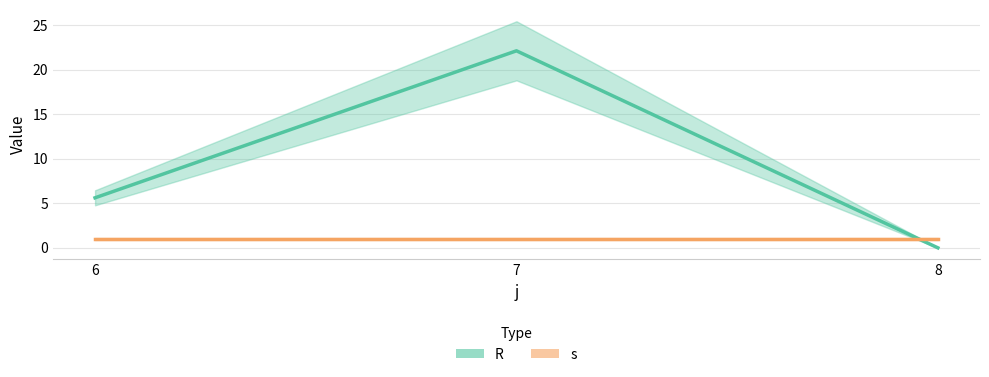

Which series has the largest range (max minus min)?

R